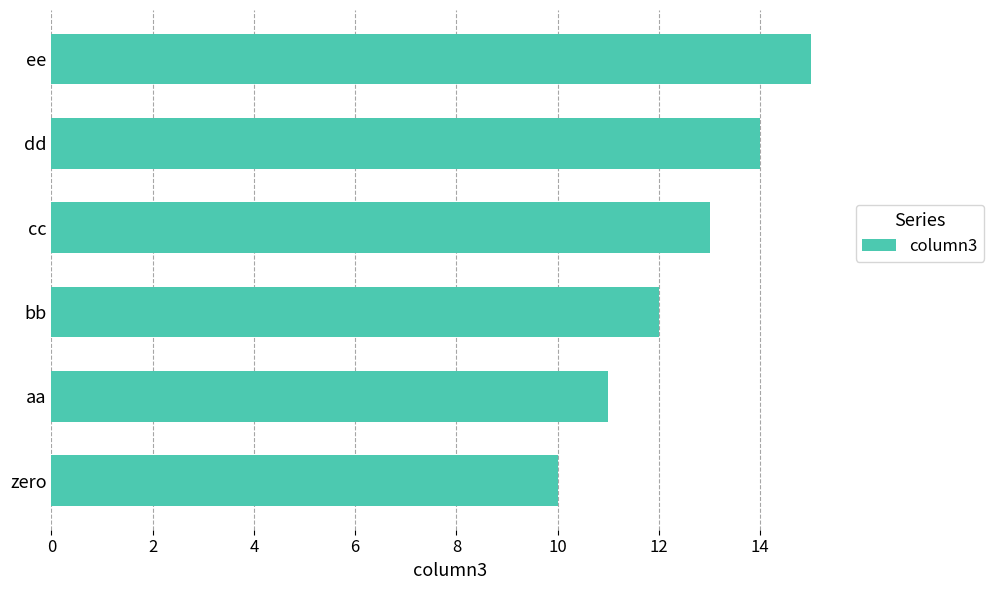

What is the change in value from bb to dd?

+2